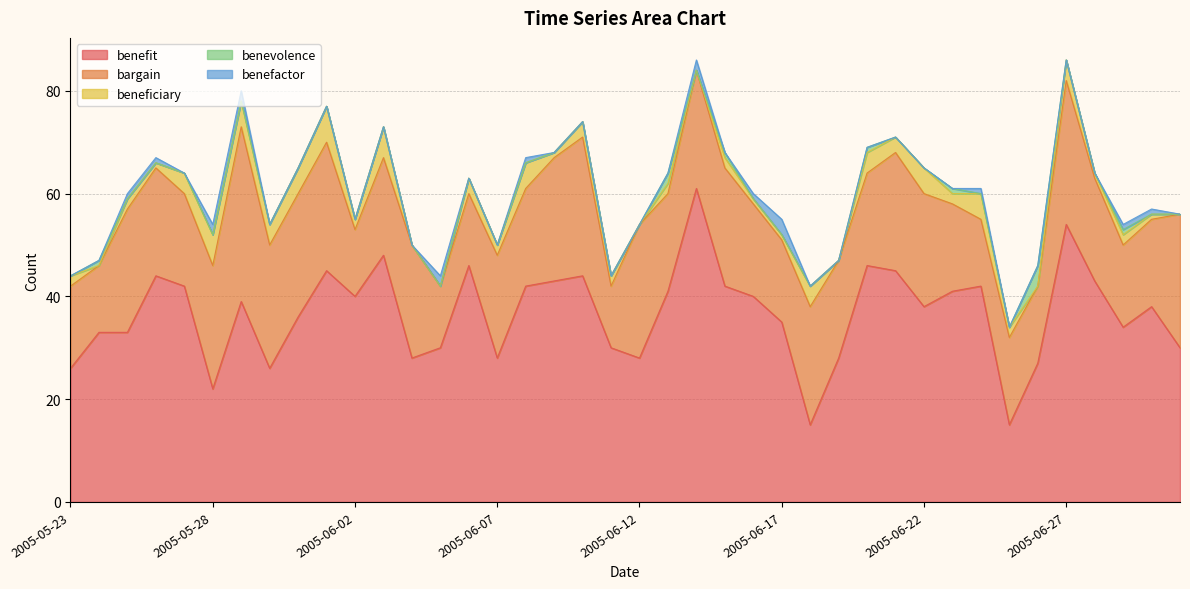

Rank the categories by benevolence value from highest to lowest.

2005-06-26, 2005-06-13, 2005-05-24, 2005-06-15, 2005-06-20, 2005-06-23, 2005-06-29, 2005-05-23, 2005-05-25, 2005-05-26, 2005-05-27, 2005-05-28, 2005-05-29, 2005-05-30, 2005-05-31, 2005-06-01, 2005-06-02, 2005-06-03, 2005-06-04, 2005-06-05, 2005-06-06, 2005-06-07, 2005-06-08, 2005-06-09, 2005-06-10, 2005-06-11, 2005-06-12, 2005-06-14, 2005-06-16, 2005-06-17, 2005-06-18, 2005-06-19, 2005-06-21, 2005-06-22, 2005-06-24, 2005-06-25, 2005-06-27, 2005-06-28, 2005-06-30, 2005-07-01